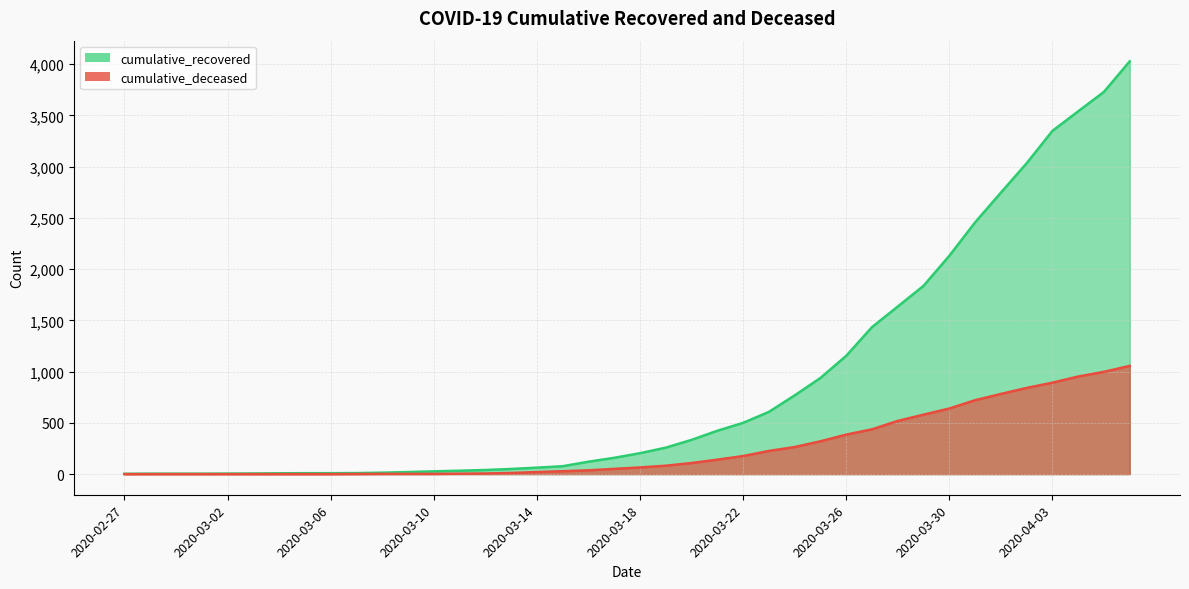

Reading right to left, extract all data points from this chart.

cumulative_recovered: 2020-04-06=4028	2020-04-05=3730	2020-04-04=3540	2020-04-03=3349	2020-04-02=3033	2020-04-01=2746	2020-03-31=2456	2020-03-30=2130	2020-03-29=1837	2020-03-28=1635	2020-03-27=1434	2020-03-26=1154	2020-03-25=938	2020-03-24=768	2020-03-23=607	2020-03-22=500	2020-03-21=423	2020-03-20=334	2020-03-19=258	2020-03-18=204	2020-03-17=159	2020-03-16=121	2020-03-15=77	2020-03-14=63	2020-03-13=50	2020-03-12=40	2020-03-11=33	2020-03-10=27	2020-03-09=20	2020-03-08=14	2020-03-07=10	2020-03-06=9	2020-03-05=9	2020-03-04=8	2020-03-03=6	2020-03-02=5	2020-03-01=4	2020-02-29=4	2020-02-28=4	2020-02-27=3
cumulative_deceased: 2020-04-06=1056	2020-04-05=998	2020-04-04=952	2020-04-03=892	2020-04-02=841	2020-04-01=782	2020-03-31=721	2020-03-30=640	2020-03-29=580	2020-03-28=519	2020-03-27=437	2020-03-26=385	2020-03-25=320	2020-03-24=264	2020-03-23=226	2020-03-22=176	2020-03-21=141	2020-03-20=108	2020-03-19=82	2020-03-18=65	2020-03-17=51	2020-03-16=37	2020-03-15=28	2020-03-14=20	2020-03-13=11	2020-03-12=6	2020-03-11=4	2020-03-10=2	2020-03-09=2	2020-03-08=2	2020-03-07=1	2020-03-06=0	2020-03-05=0	2020-03-04=0	2020-03-03=0	2020-03-02=0	2020-03-01=0	2020-02-29=0	2020-02-28=0	2020-02-27=0